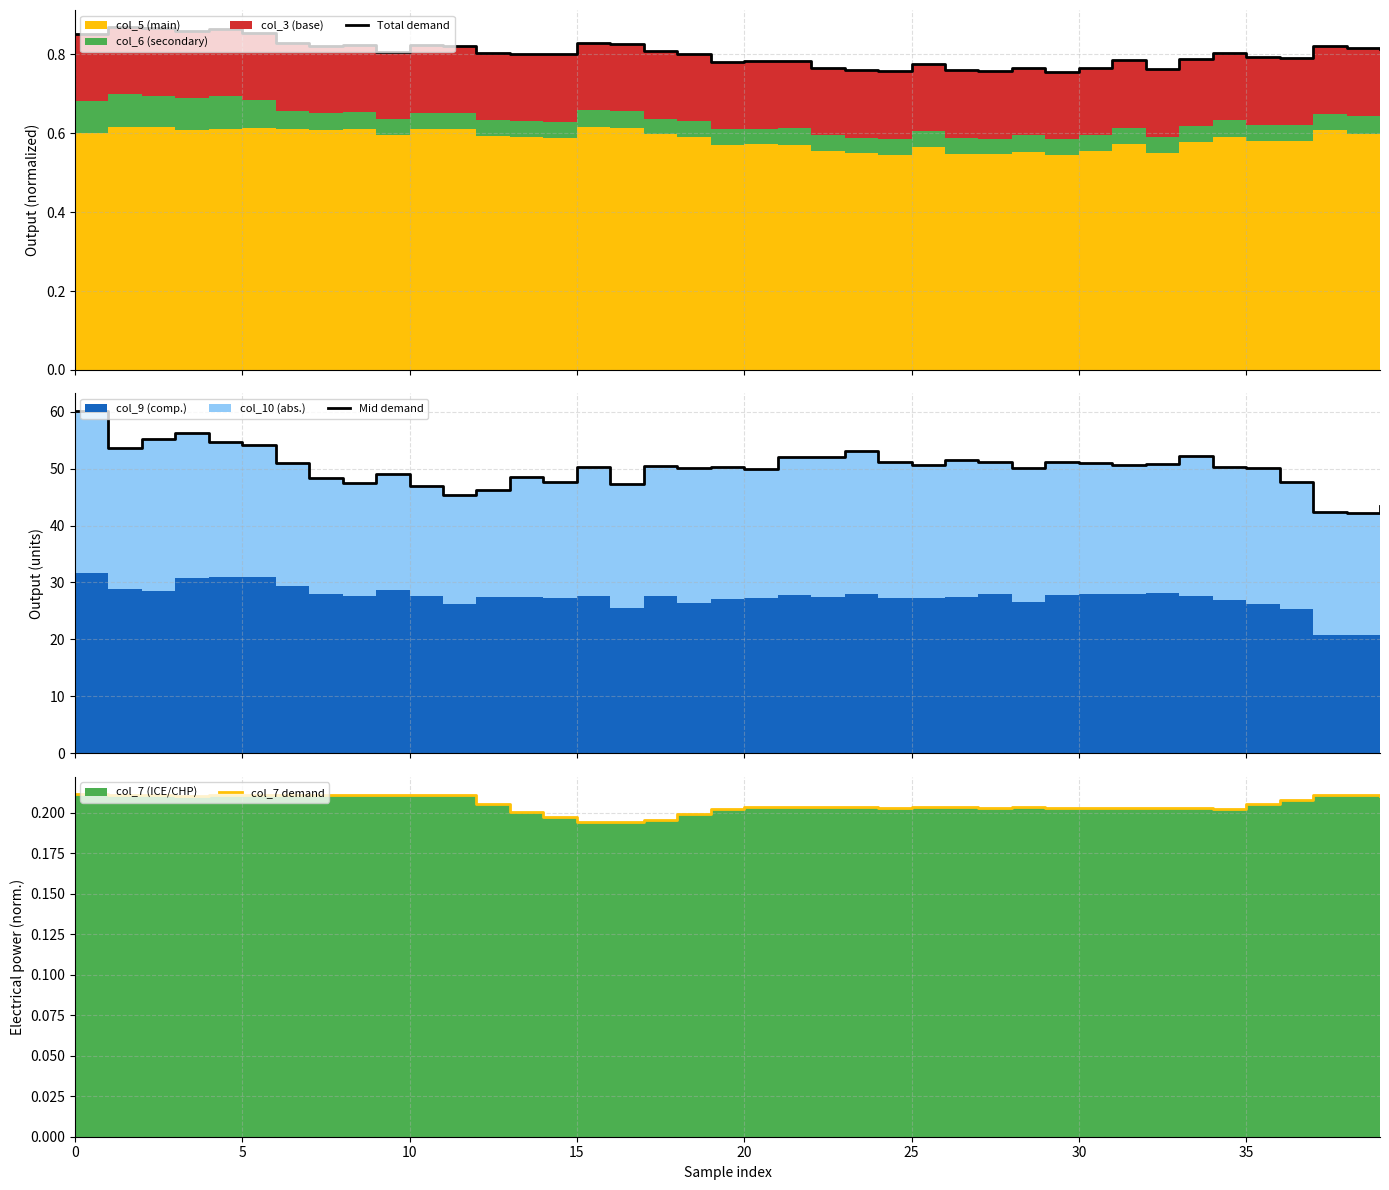

True or false: col_7 demand and Mid demand cross at least once.

False